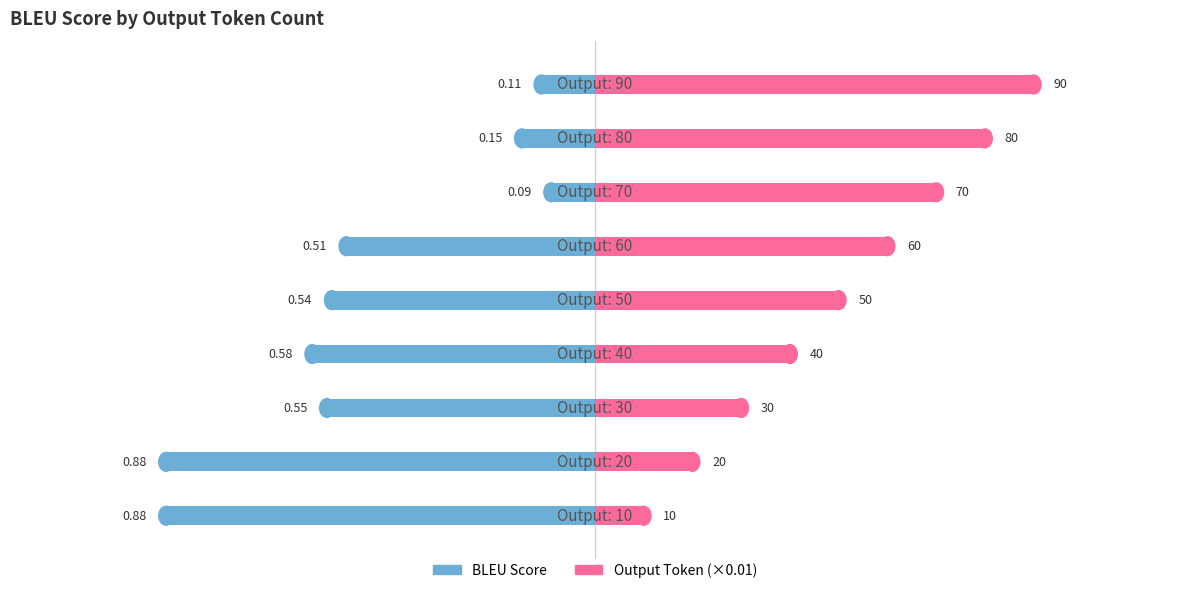

List the labels in order of Output Token (×0.01) value, smallest first.

0, 1, 2, 3, 4, 5, 6, 7, 8